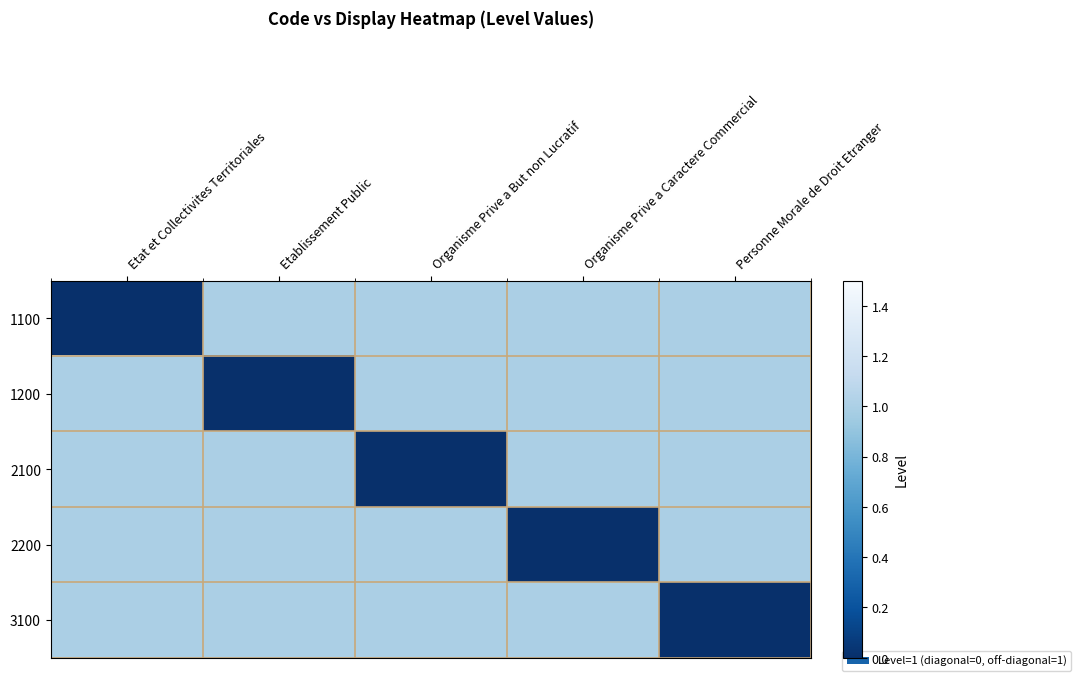

Reading left to right, extract all data points from this chart.

1100: Etat et Collectivites Territoriales=0	Etablissement Public=1	Organisme Prive a But non Lucratif=1	Organisme Prive a Caractere Commercial=1	Personne Morale de Droit Etranger=1
1200: Etat et Collectivites Territoriales=1	Etablissement Public=0	Organisme Prive a But non Lucratif=1	Organisme Prive a Caractere Commercial=1	Personne Morale de Droit Etranger=1
2100: Etat et Collectivites Territoriales=1	Etablissement Public=1	Organisme Prive a But non Lucratif=0	Organisme Prive a Caractere Commercial=1	Personne Morale de Droit Etranger=1
2200: Etat et Collectivites Territoriales=1	Etablissement Public=1	Organisme Prive a But non Lucratif=1	Organisme Prive a Caractere Commercial=0	Personne Morale de Droit Etranger=1
3100: Etat et Collectivites Territoriales=1	Etablissement Public=1	Organisme Prive a But non Lucratif=1	Organisme Prive a Caractere Commercial=1	Personne Morale de Droit Etranger=0